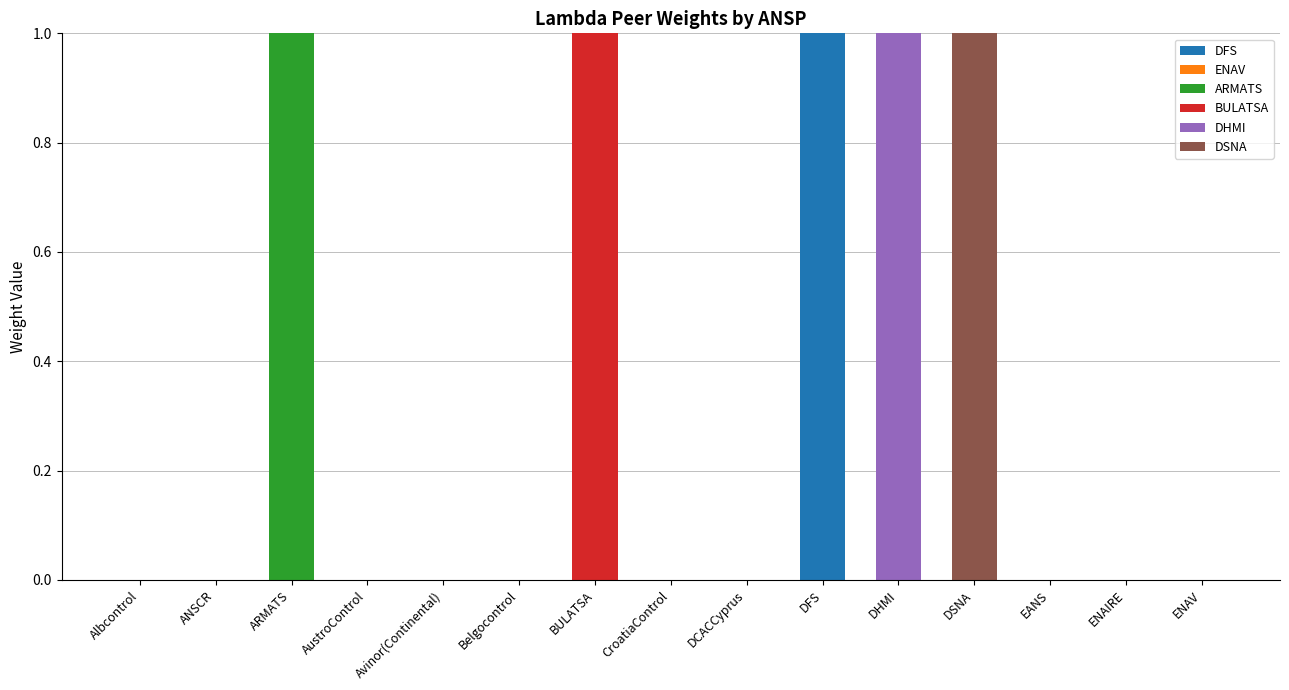

Is it true that DFS equals 0 at ENAV?

True